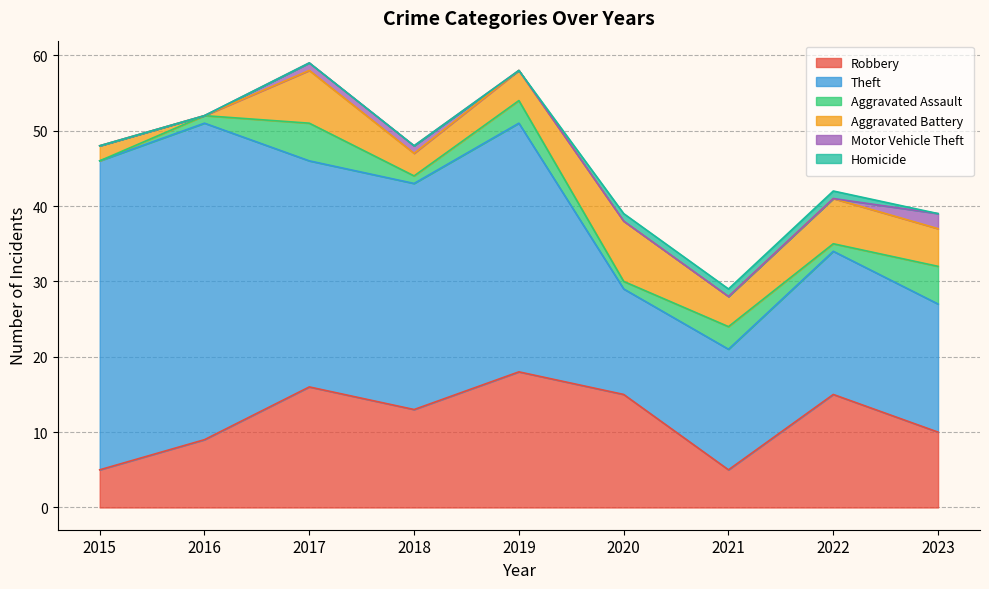

Is the value of Robbery at 2018 greater than the value of Aggravated Assault at 2015?

Yes